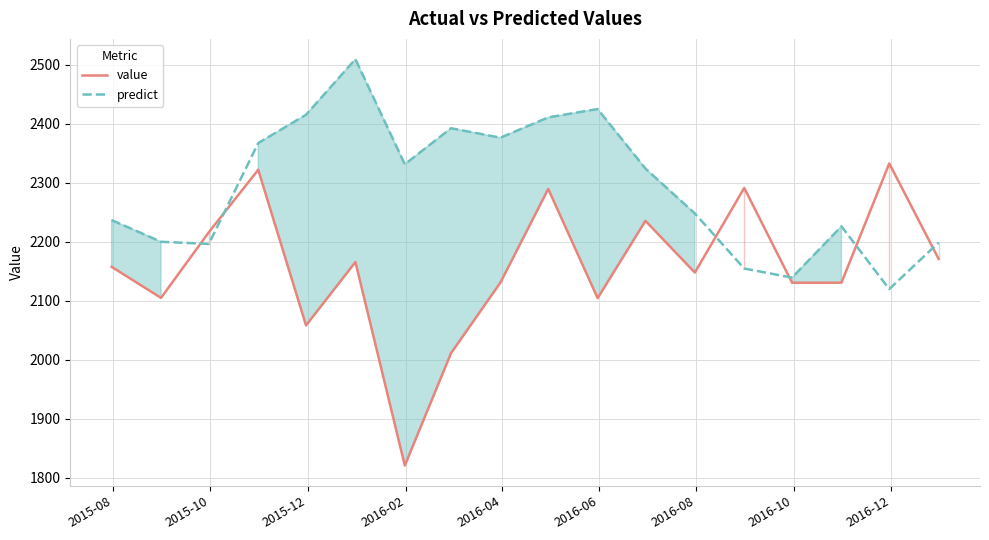

What is the lowest value of the value series?

1820.3